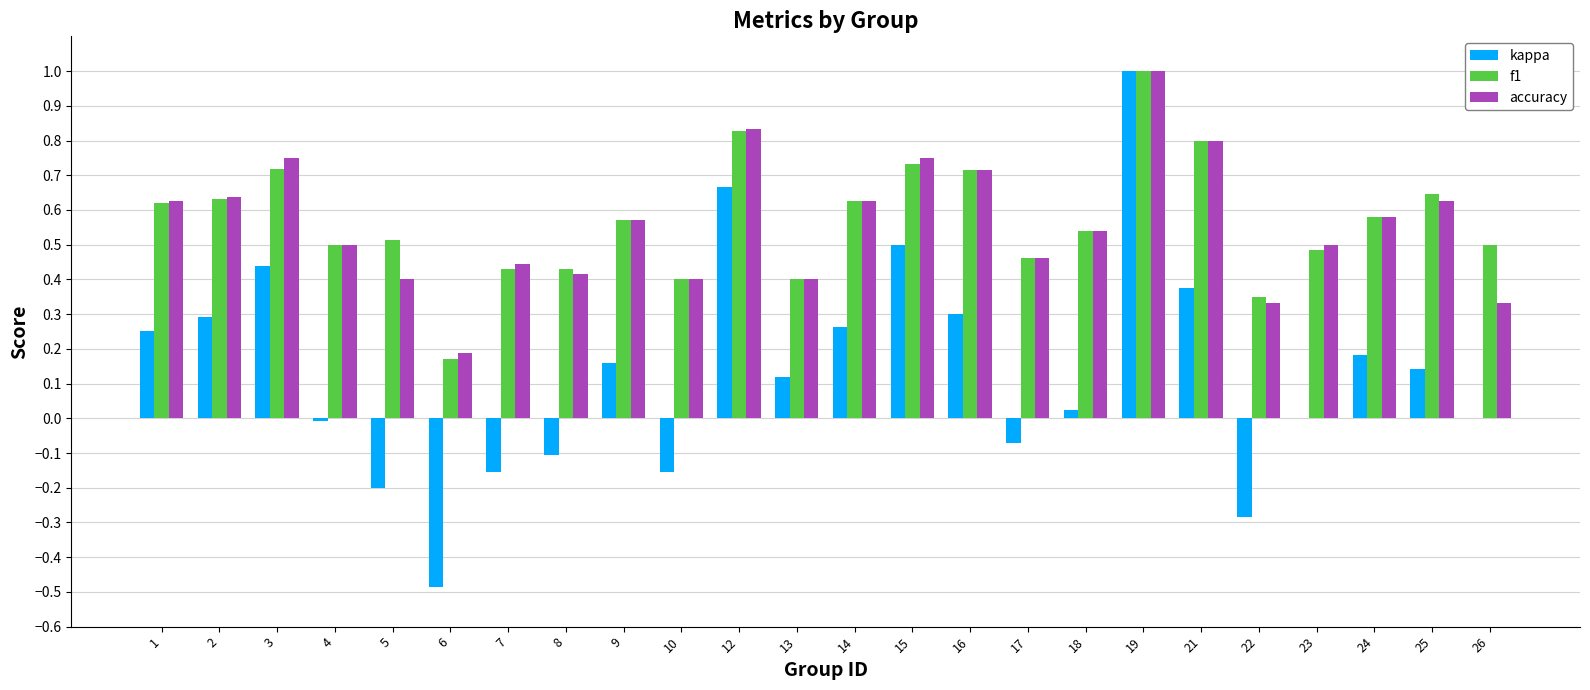

What is the sum of all accuracy values?

13.4